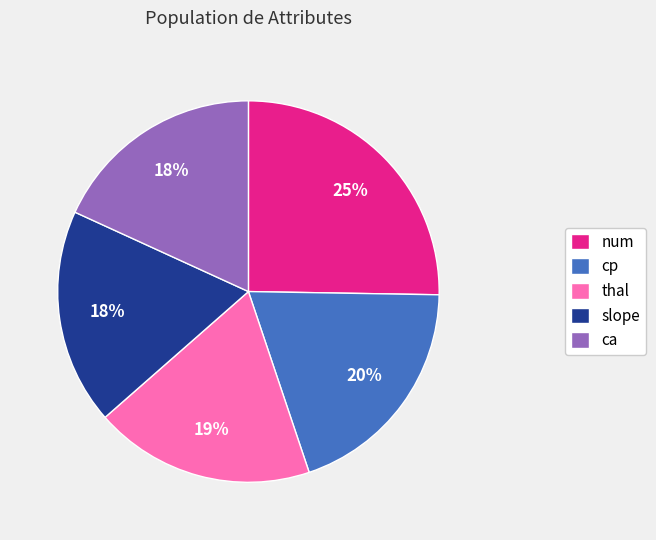

True or false: ca accounts for 18% of the total.

True